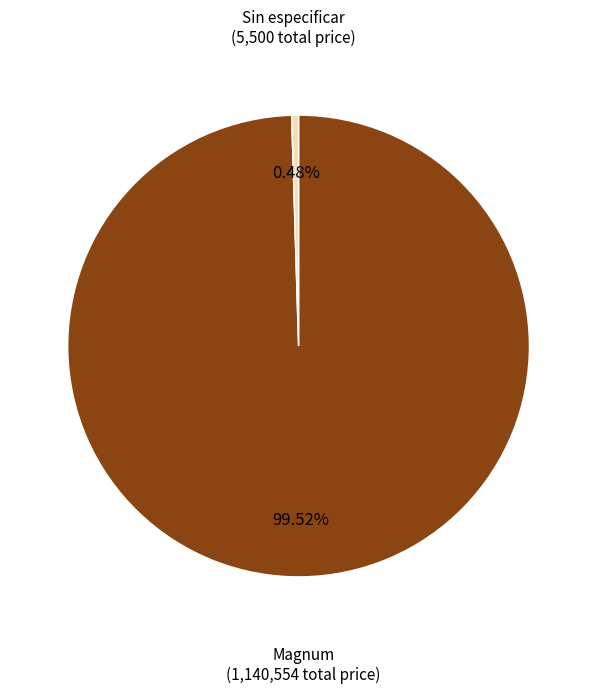

How many slices are in this pie chart?

2